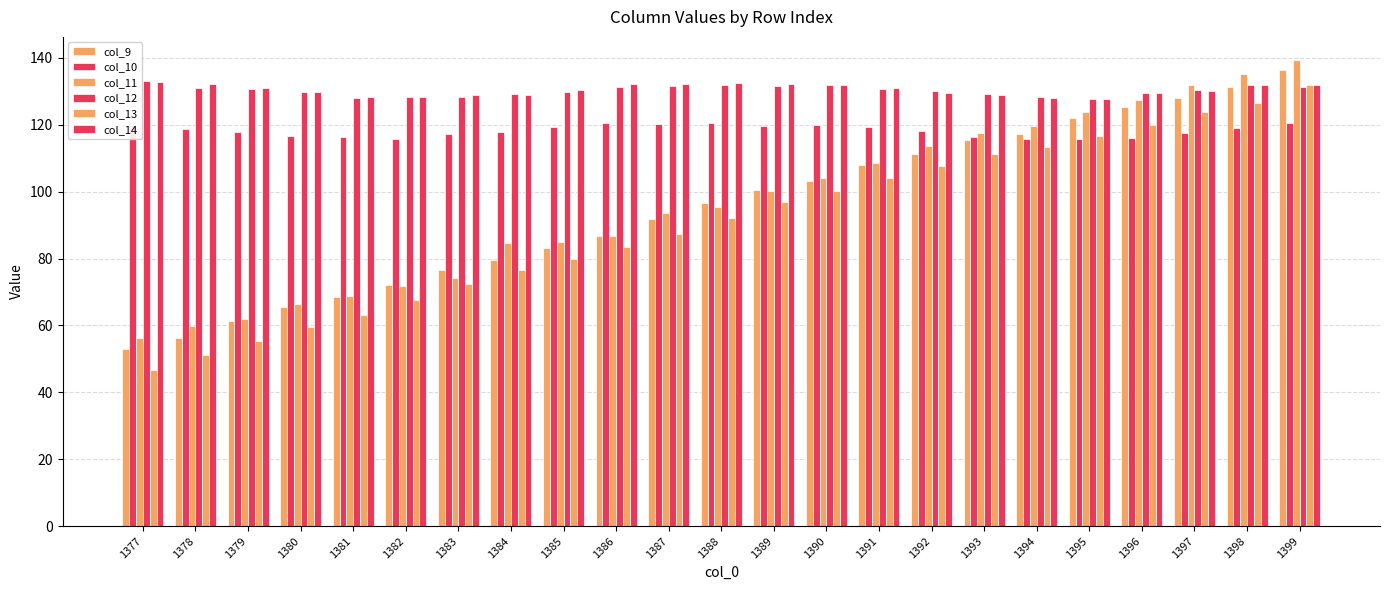

At how many categories does at least one series exceed 70?

23